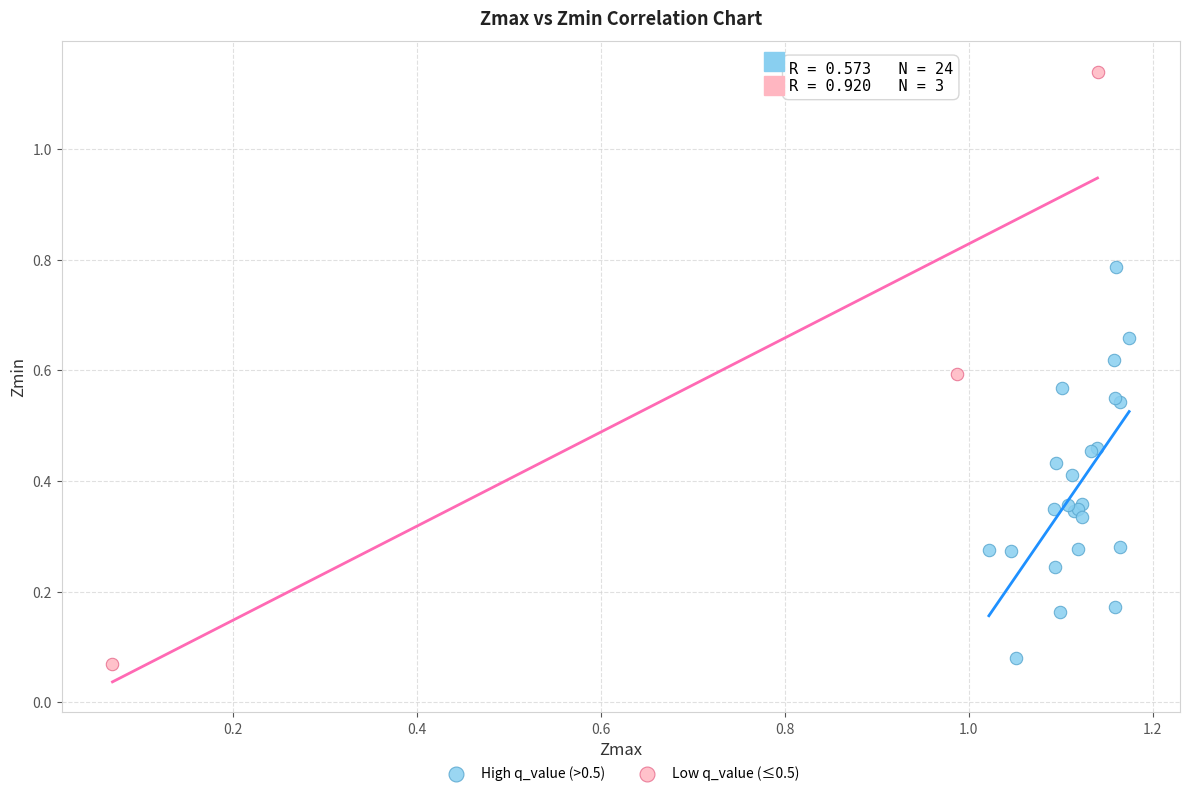

Which series reaches the maximum Y coordinate?

Low q_value (≤0.5)